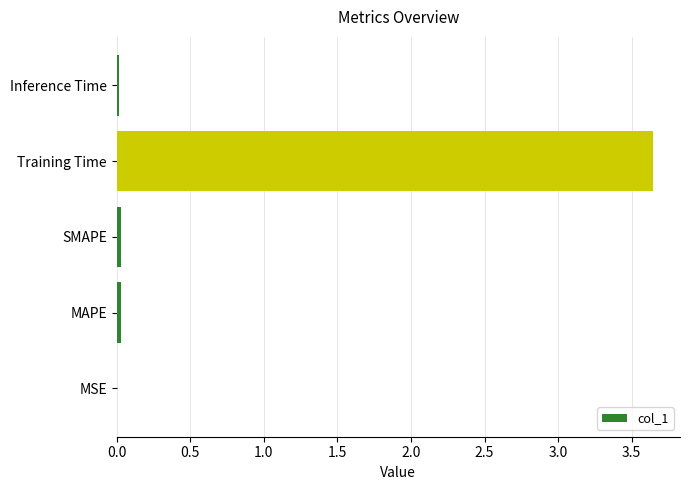

Between MSE and Training Time, which is larger?

Training Time